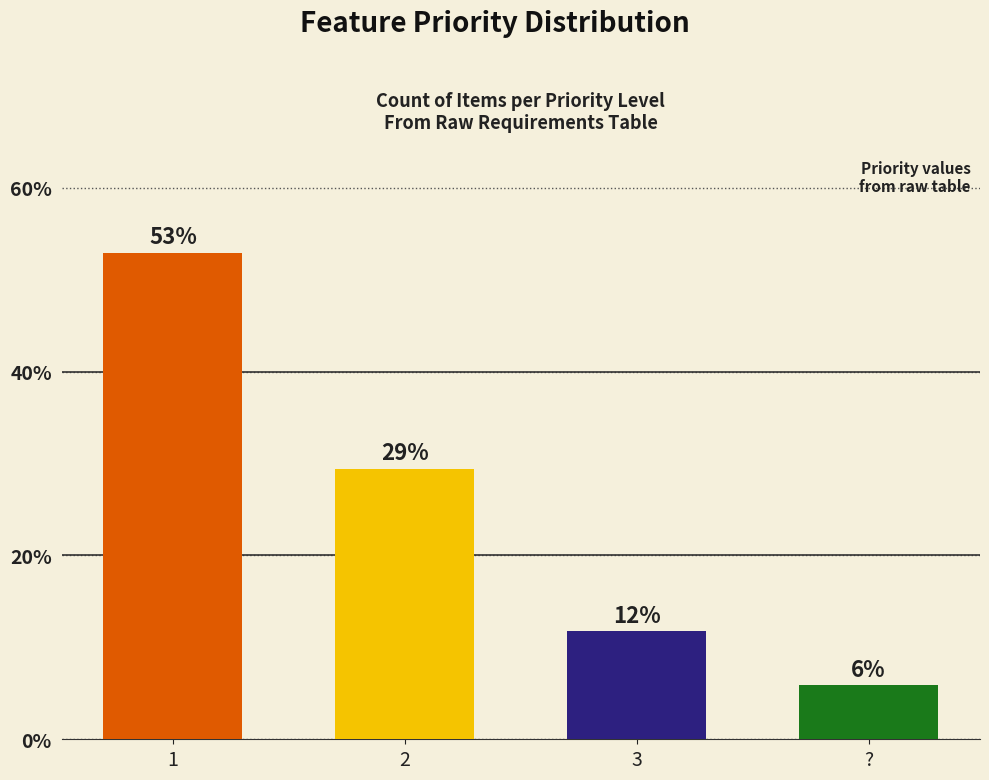

Which label corresponds to the largest value in the chart?

1